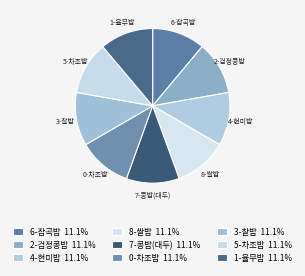

Count the number of slices in the pie.

9